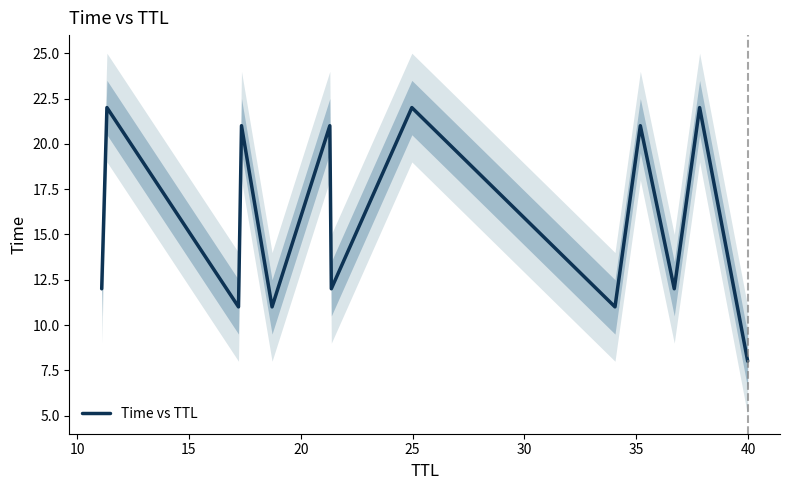

How many lines are shown in the chart?

1